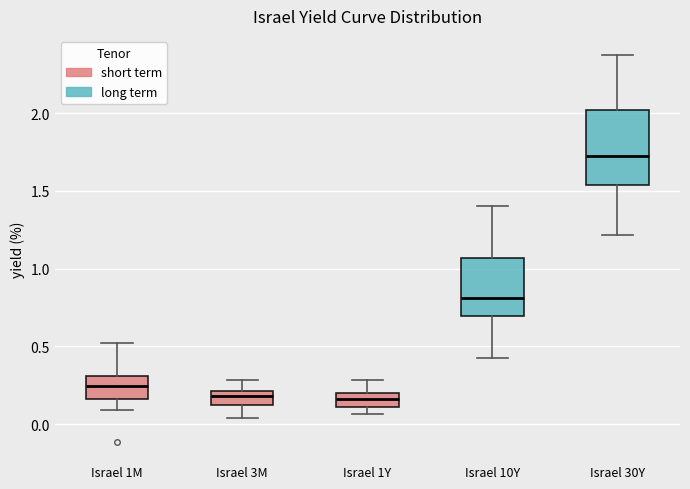

Where does the lower whisker of the box for Israel 10Y end on the y-axis? The values are not printed on the chart, so give them approximately, as read against the axis.

0.45